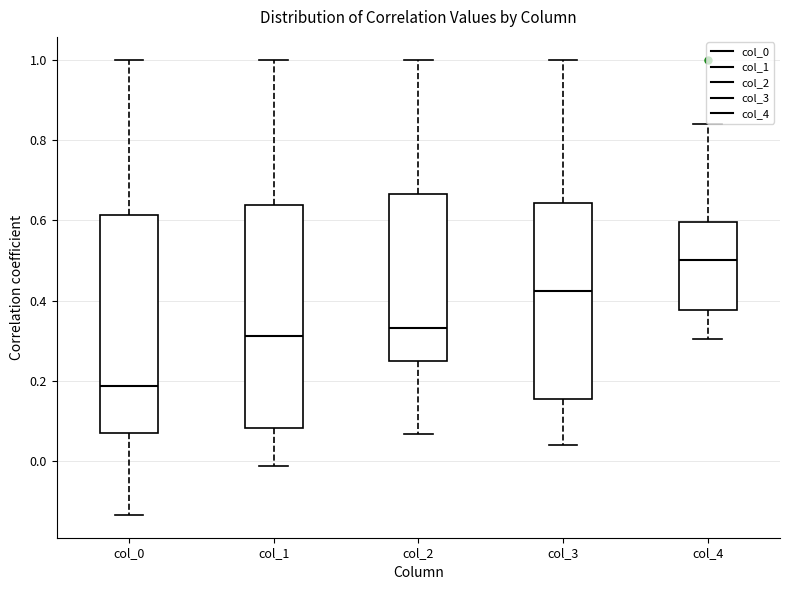

Reading left to right, read every box against the y-axis: the position of its median line, the range the box covers, and the ends of its whiskers. The values are not printed on the chart, so give them approximately, as read against the axis.

col_0: median 0.18, box 0.08 to 0.62, whiskers -0.14 to 1.00
col_1: median 0.32, box 0.08 to 0.64, whiskers -0.02 to 1.00
col_2: median 0.34, box 0.24 to 0.66, whiskers 0.06 to 1.00
col_3: median 0.42, box 0.16 to 0.64, whiskers 0.04 to 1.00
col_4: median 0.50, box 0.38 to 0.60, whiskers 0.30 to 0.84